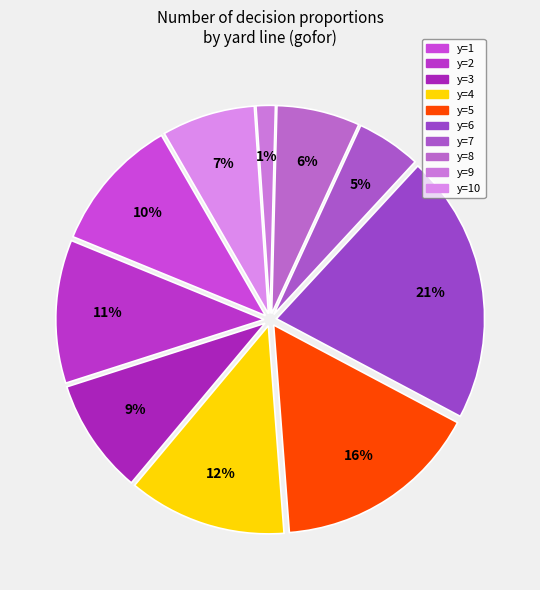

Which category has the smallest portion of the pie?

y=9